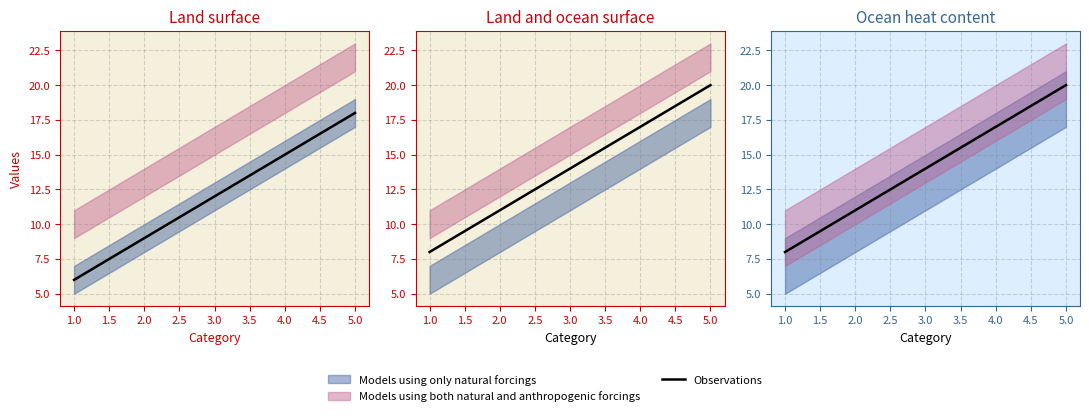

Is this an area chart (filled region under the line)?

No